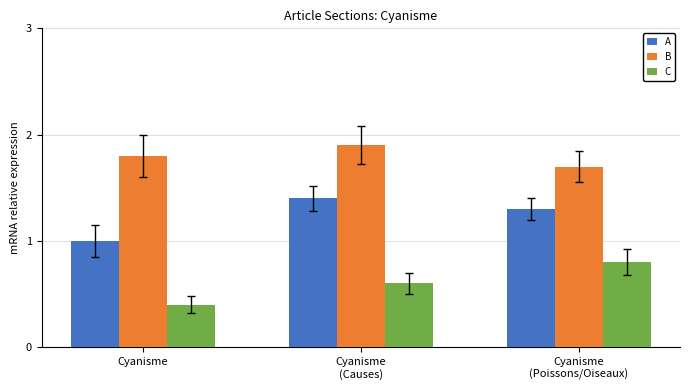

At how many categories does at least one series exceed 1?

3